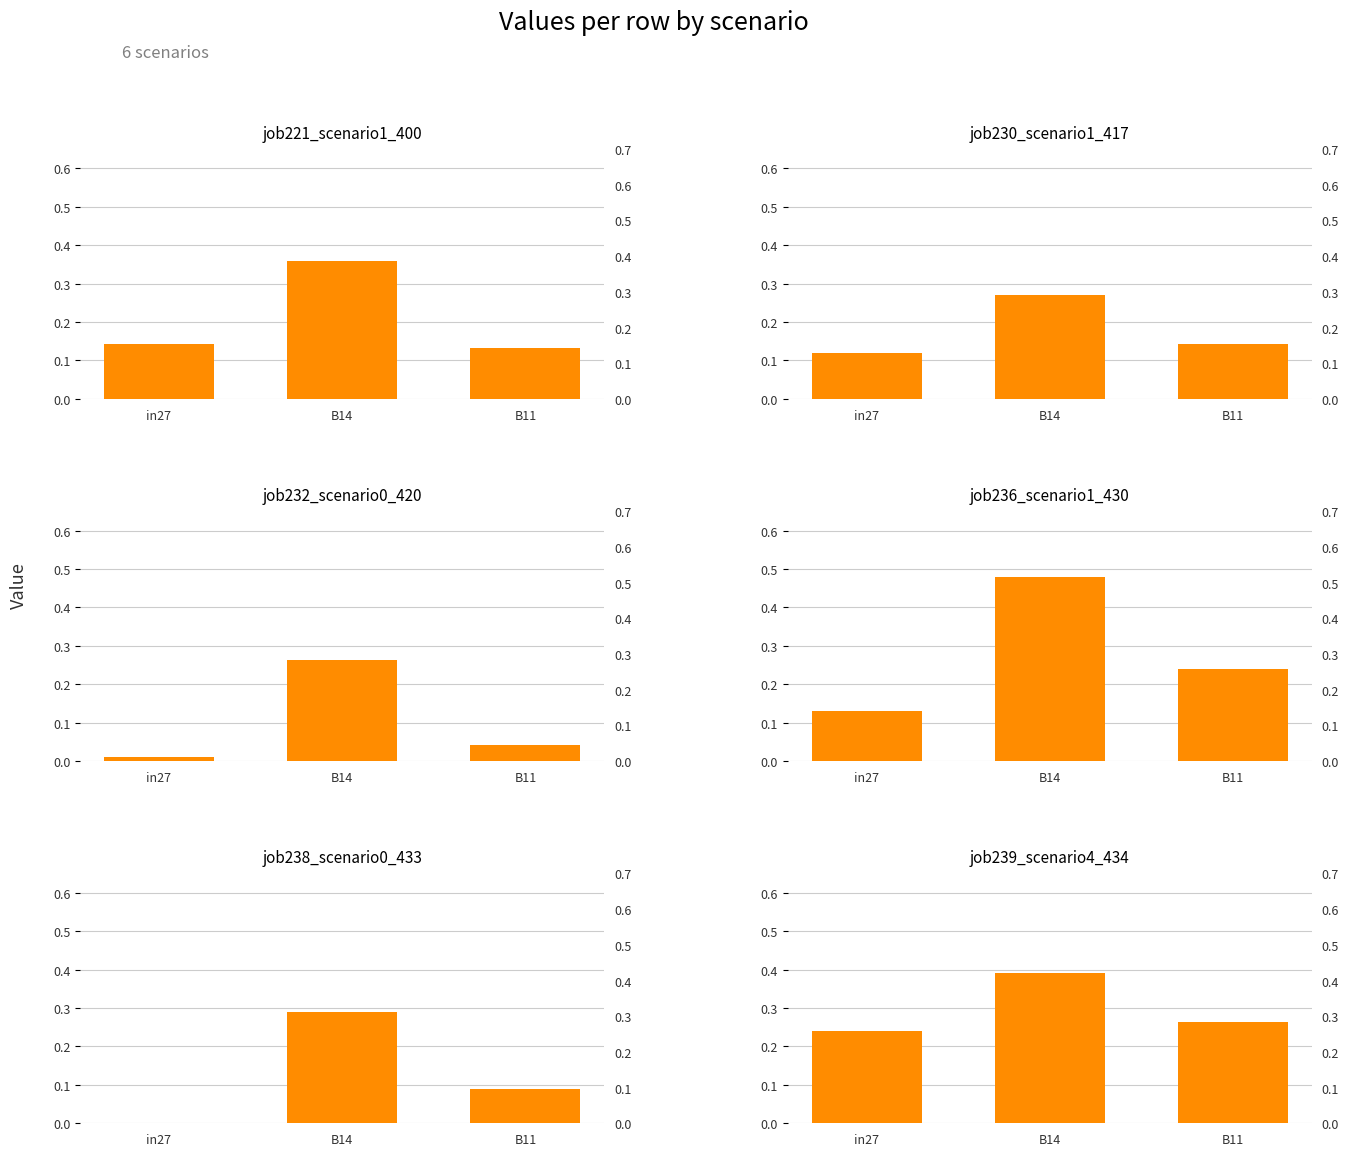

Count the number of categories in the chart.

3